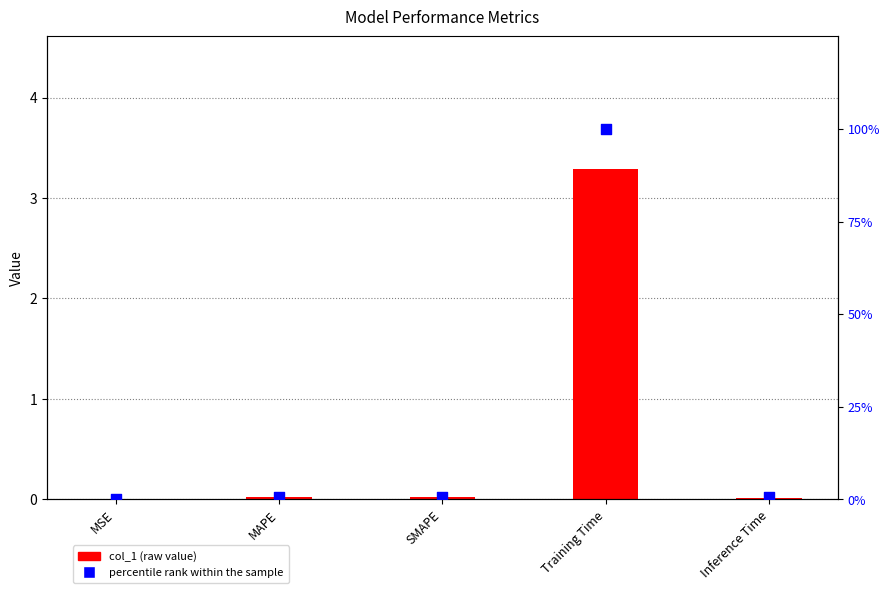

Is the value of percentile rank within the sample at SMAPE greater than the value of col_1 (raw value) at MSE?

Yes